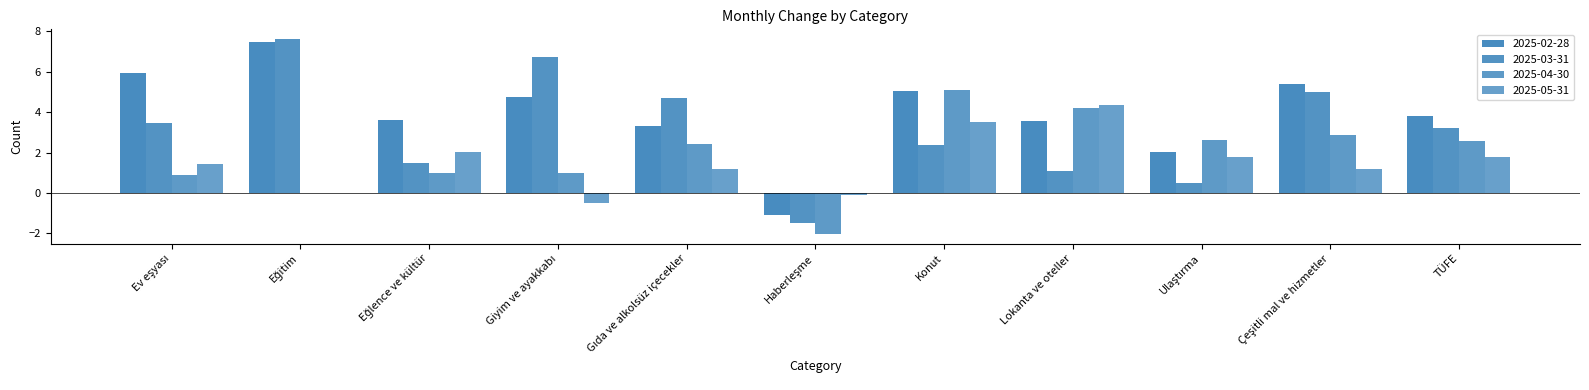

Reading left to right, transcribe all the data shown in this chart.

2025-02-28: 5.9	7.5	3.6	4.8	3.3	-1.1	5.1	3.6	2.0	5.4	3.8
2025-03-31: 3.5	7.6	1.5	6.7	4.7	-1.5	2.4	1.1	0.5	5.0	3.2
2025-04-30: 0.9	0.0	1.0	1.0	2.4	-2.0	5.1	4.2	2.6	2.9	2.6
2025-05-31: 1.5	0.0	2.0	-0.5	1.2	-0.1	3.5	4.3	1.8	1.2	1.8